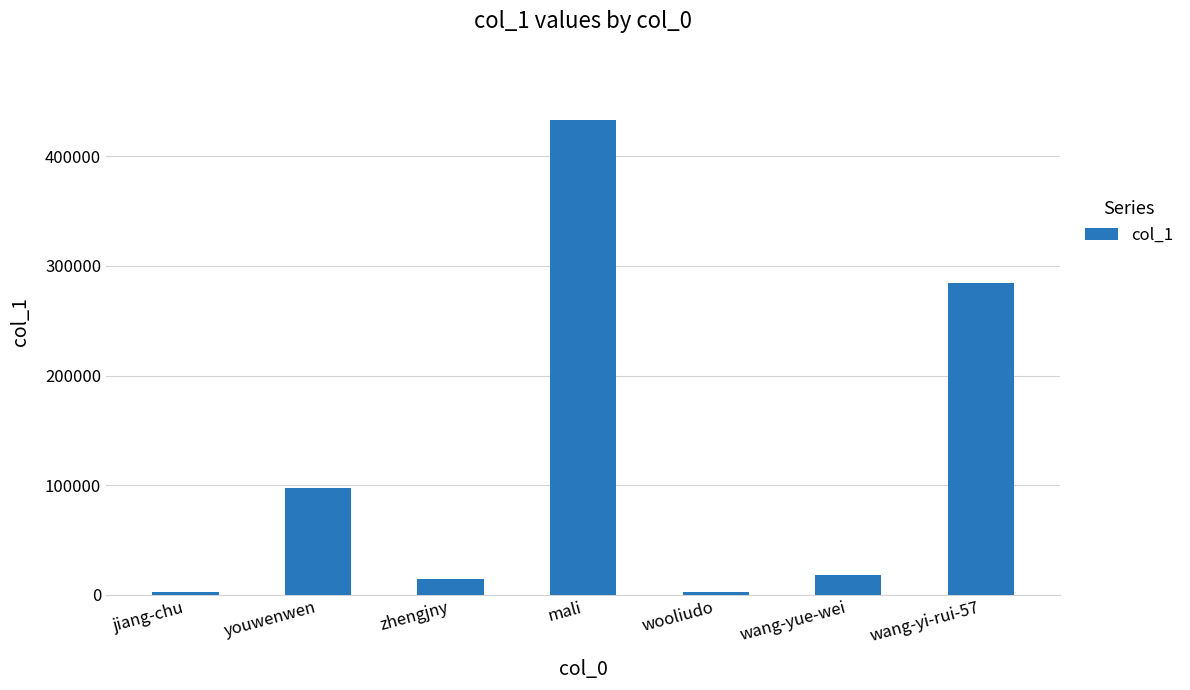

How many data points does each series have?

7